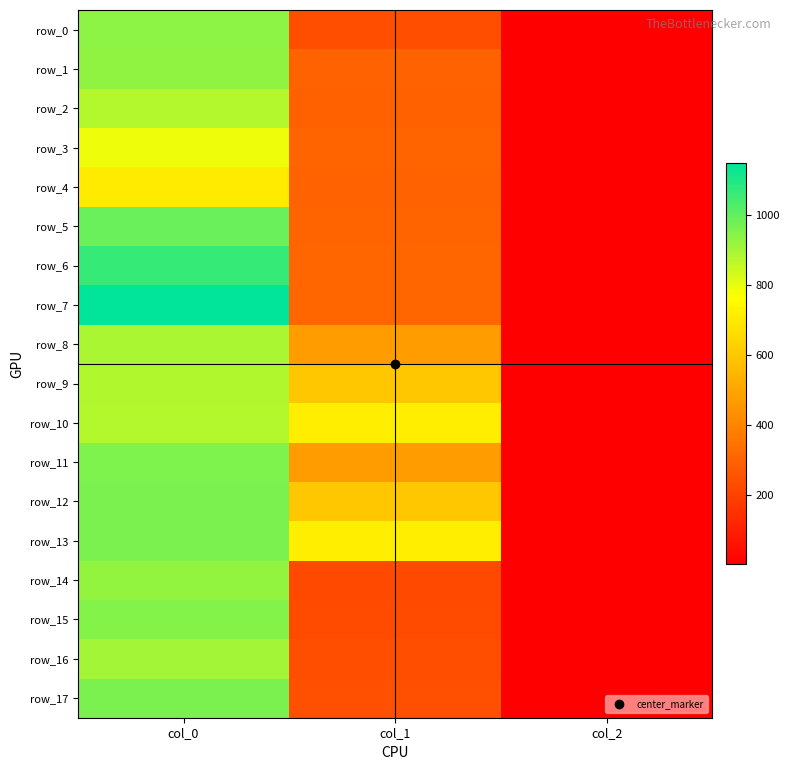

Is it true that row_5 equals 303.8 at col_1?

True